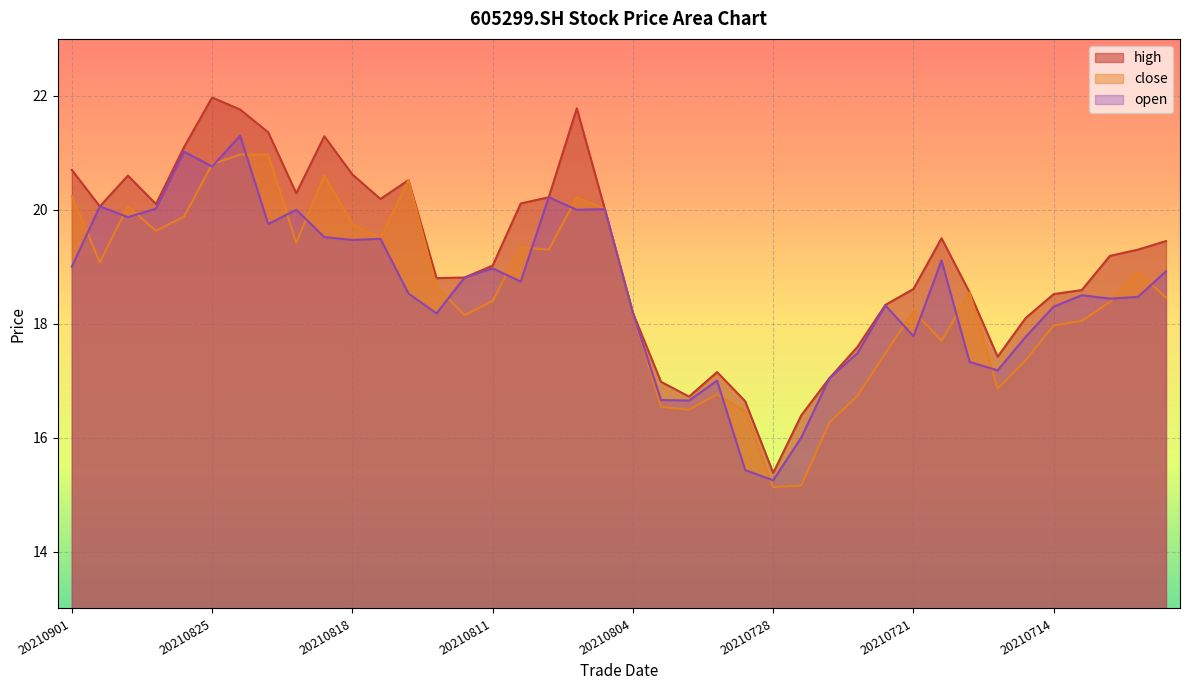

What is the difference between the highest and lowest values at 20210827?

0.5